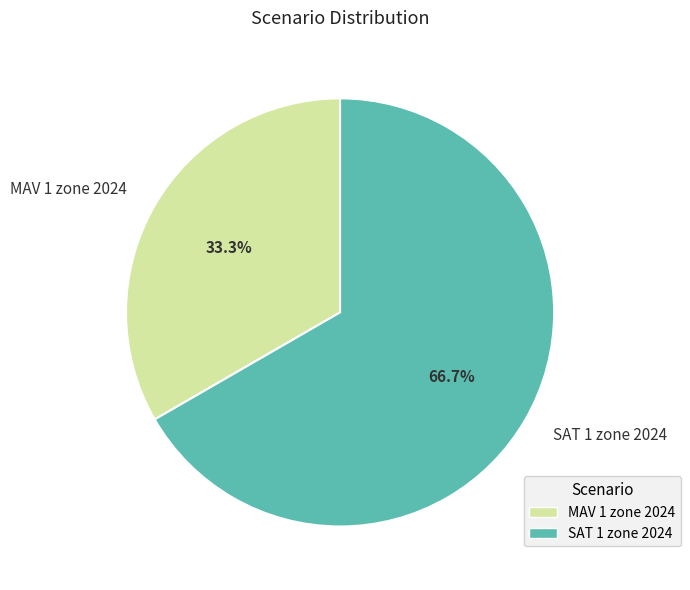

What is the smallest slice in the pie chart?

MAV 1 zone 2024